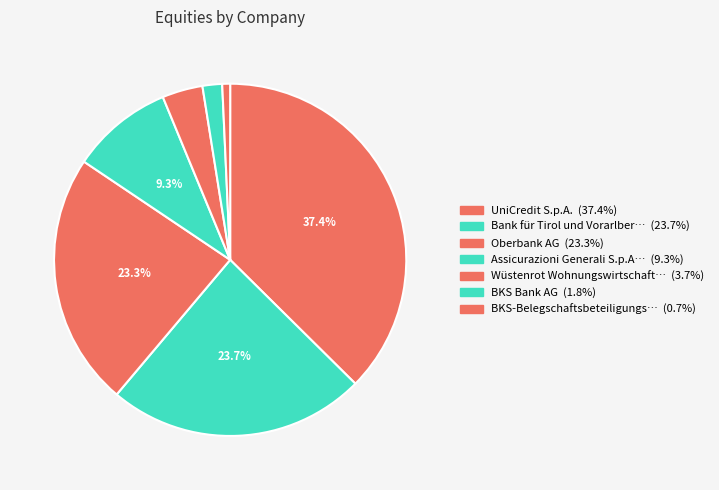

Count the number of slices in the pie.

7